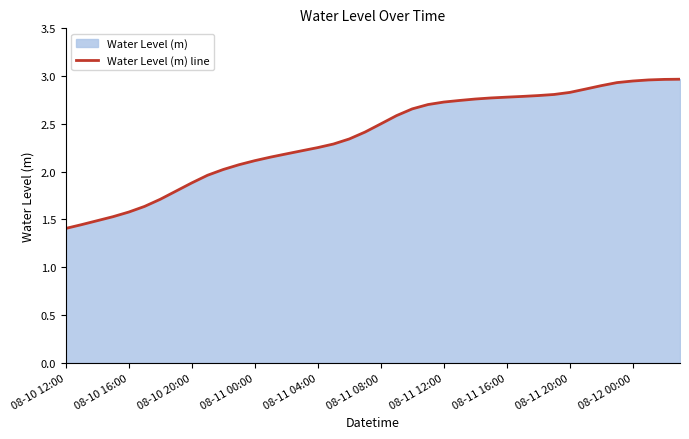

True or false: there are more than 2 points higher than both neighbors.

False